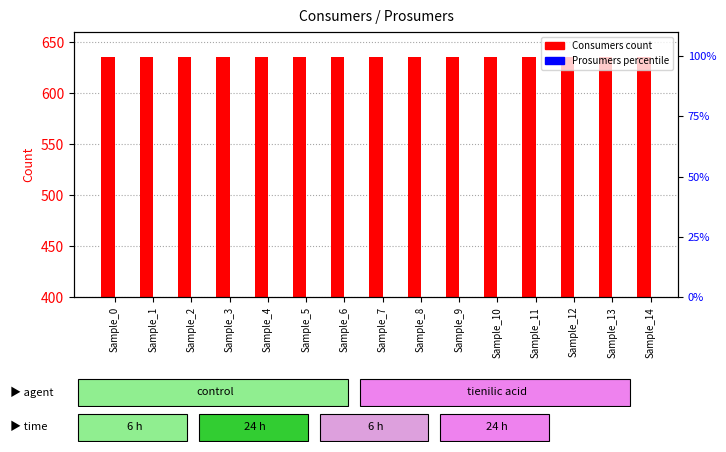

What are all the series names shown in the legend?

Consumers, Prosumers